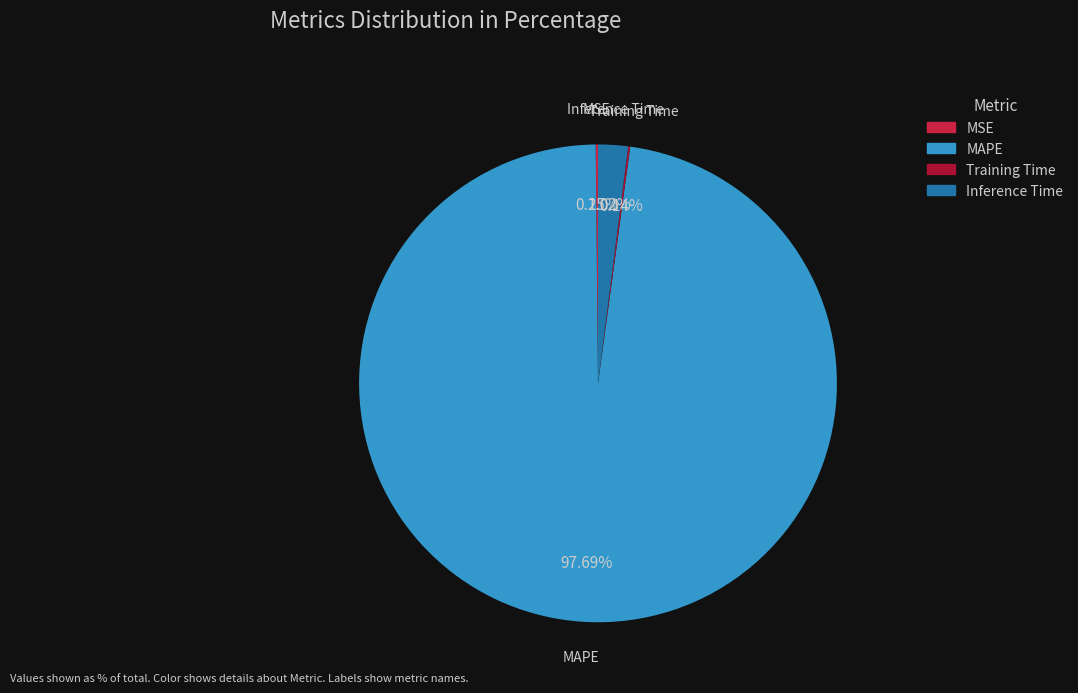

Does any single category account for the majority?

Yes